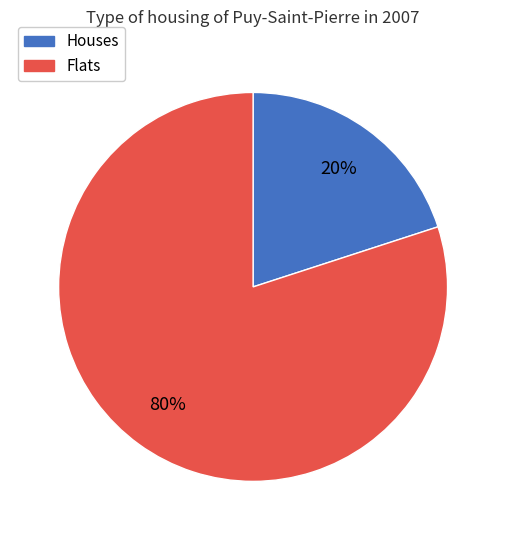

Is there any slice that represents more than half of the pie?

Yes